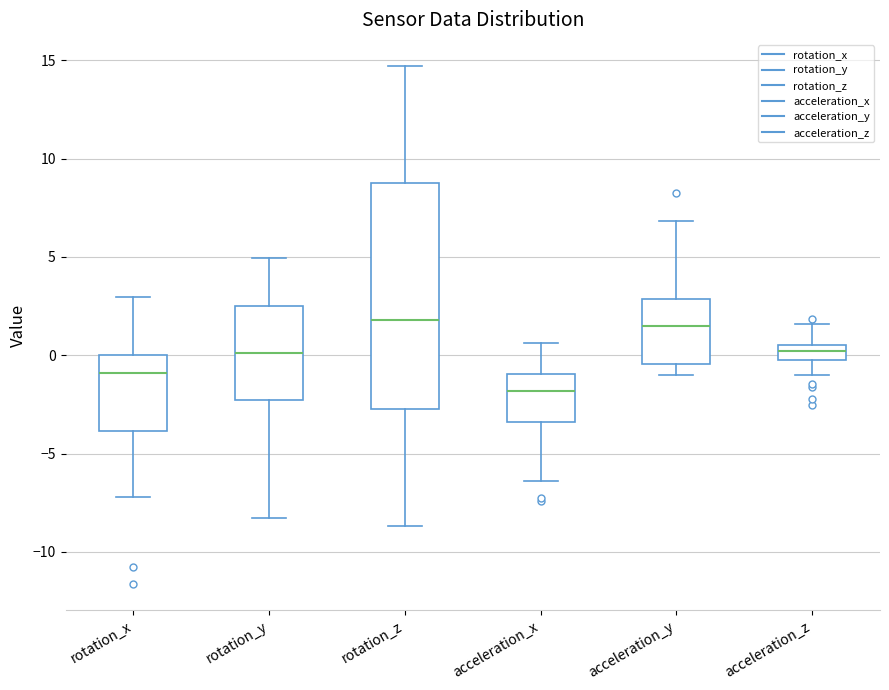

Which box is the tallest, from its lower edge to its upper edge?

rotation_z